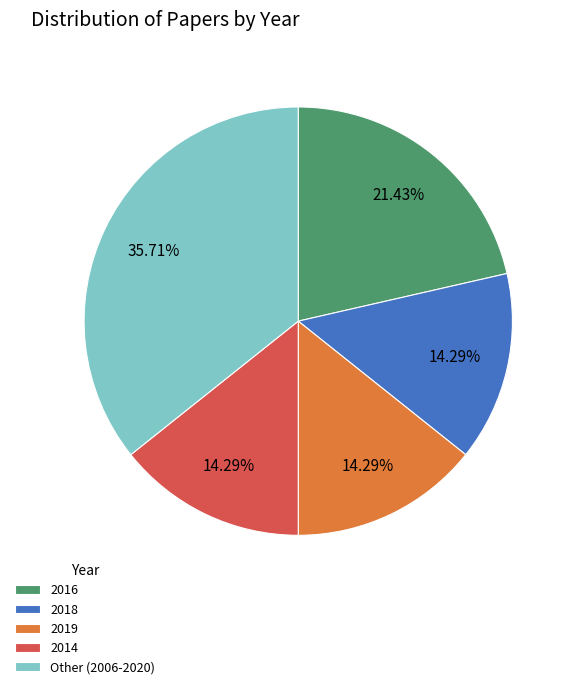

What is the largest slice in the pie chart?

Other (2006-2020)